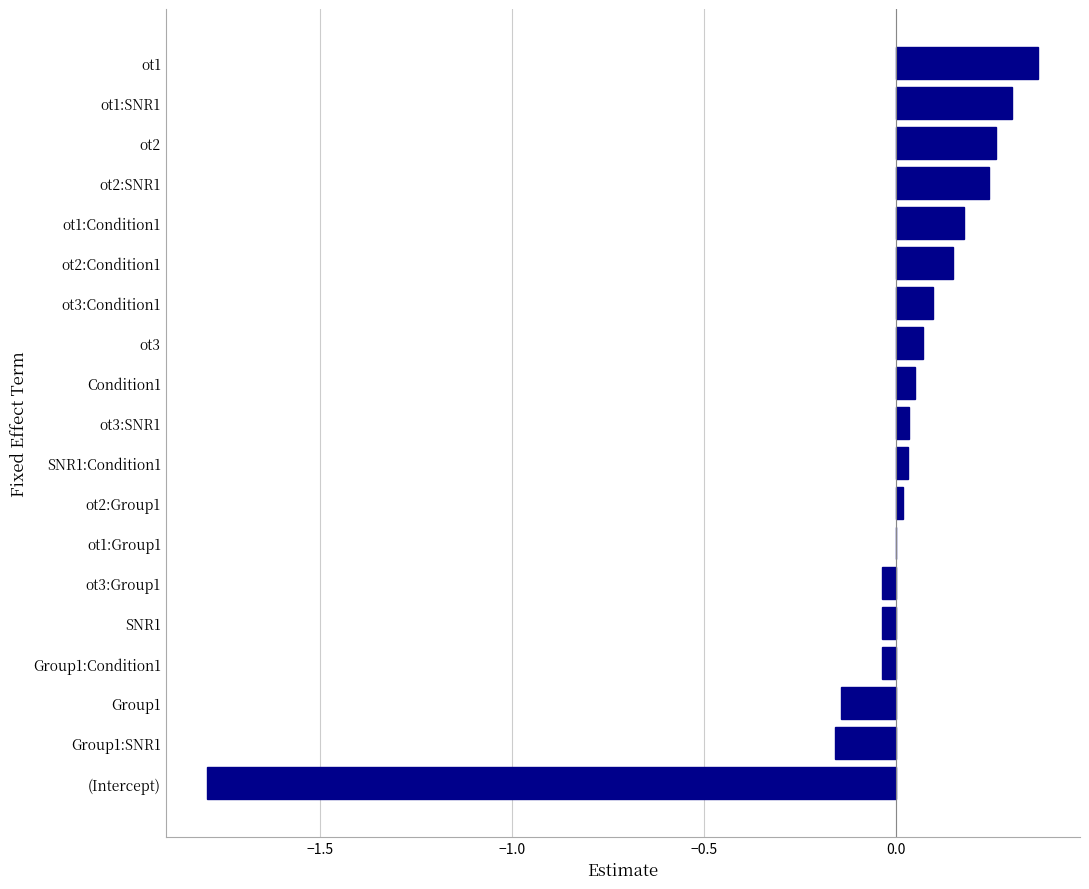

What is the sum of all values?

-0.4